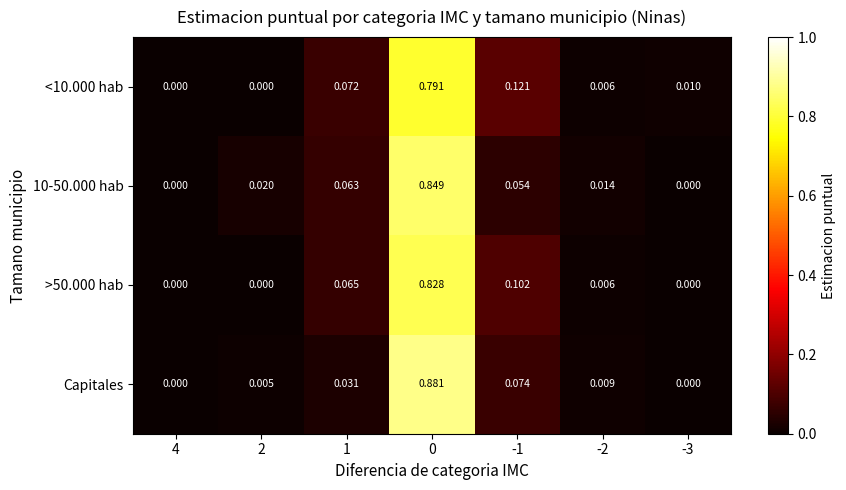

Which series has the largest total across all categories?

<10.000 hab